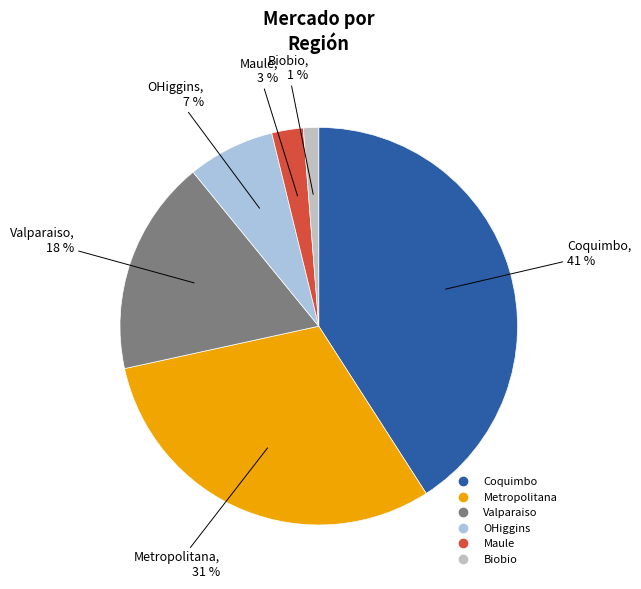

Does any single category account for the majority?

No